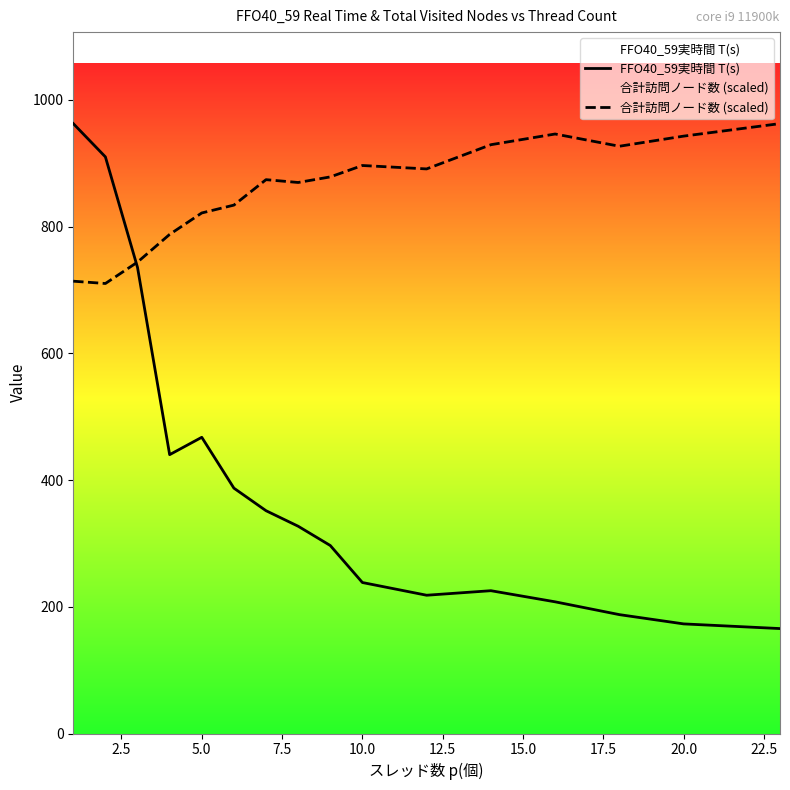

Read the 合計訪問ノード数 (scaled) value at 10.0.

896.4